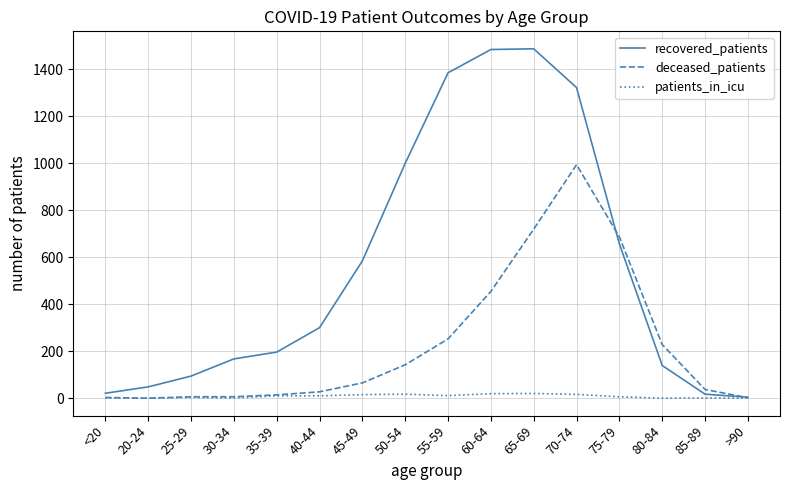

What position from the right is 35-39?

12